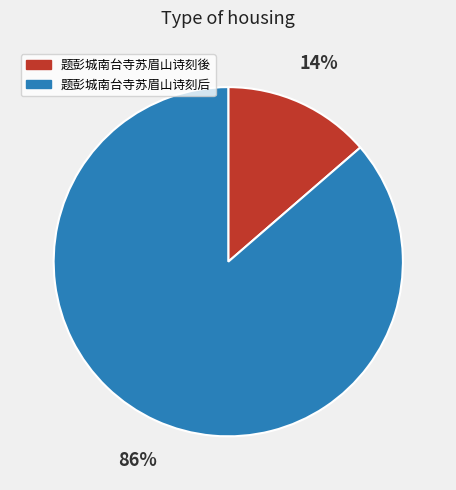

To the nearest percent, what portion does 题彭城南台寺苏眉山诗刻後 represent?

14%